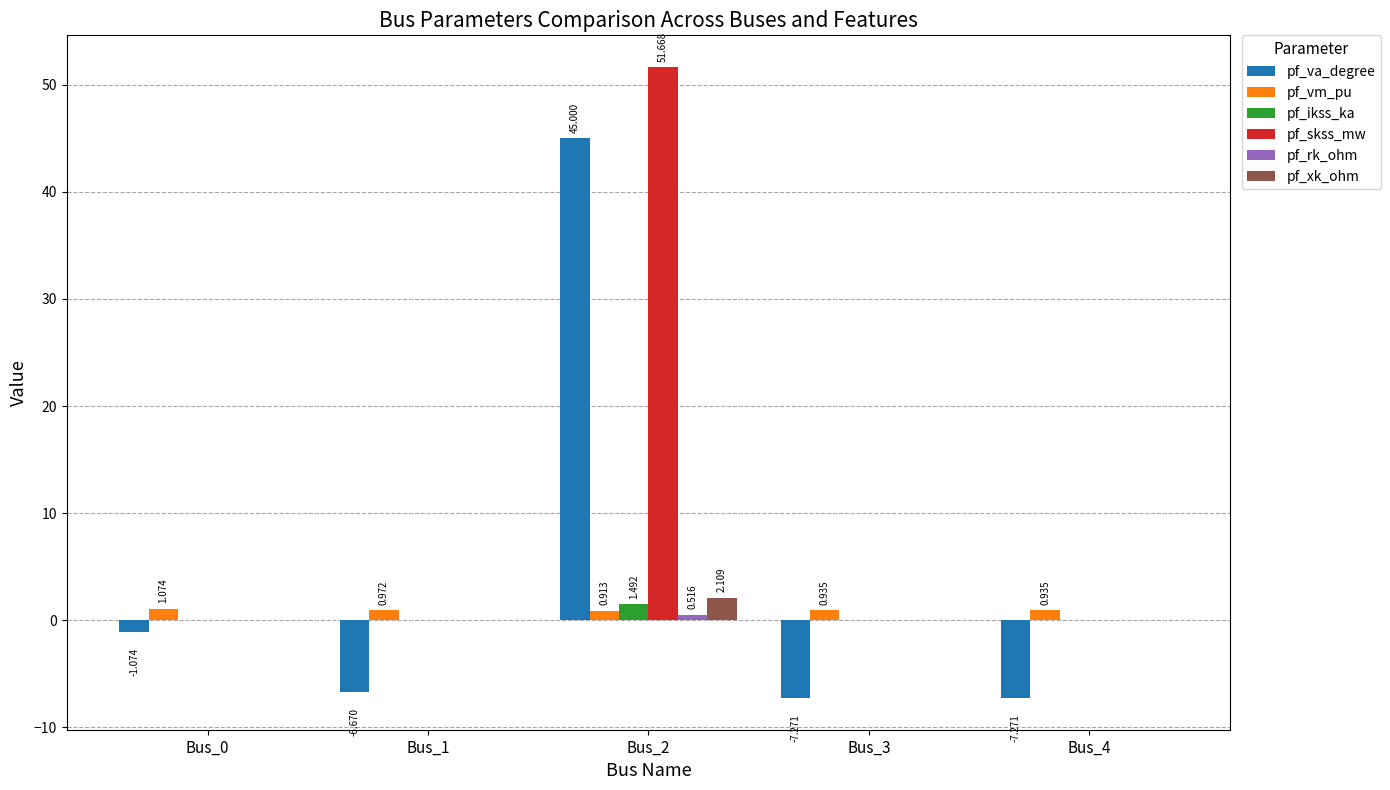

Is the value of pf_va_degree at Bus_1 greater than the value of pf_skss_mw at Bus_1?

No